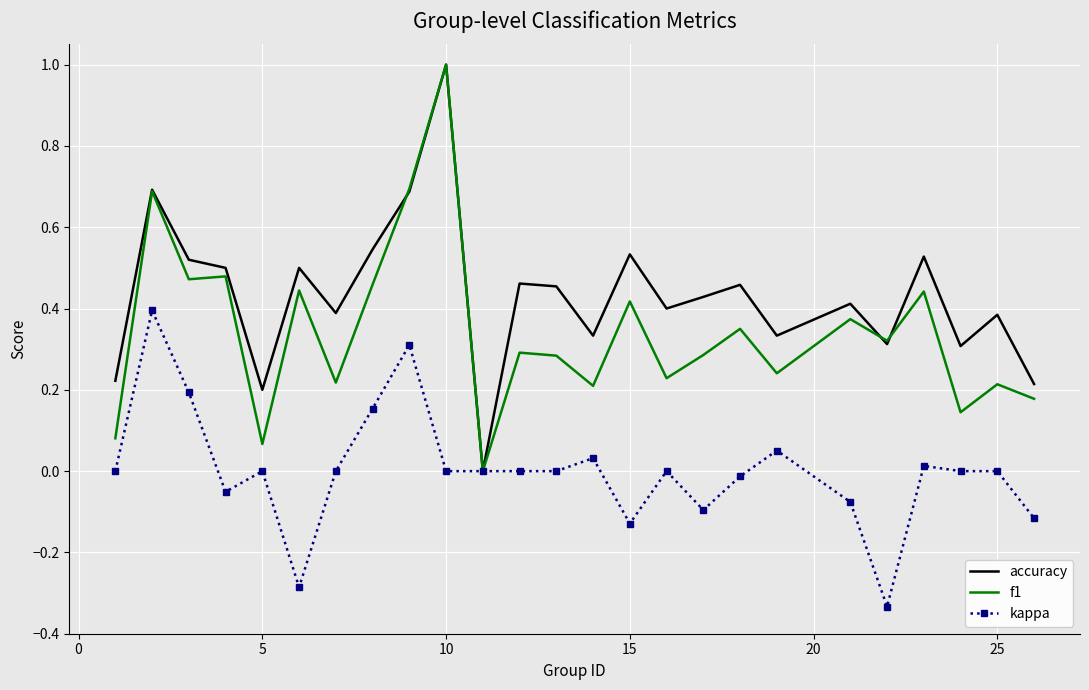

In accuracy, how many points are higher than both neighbors (excluding endpoints)?

9